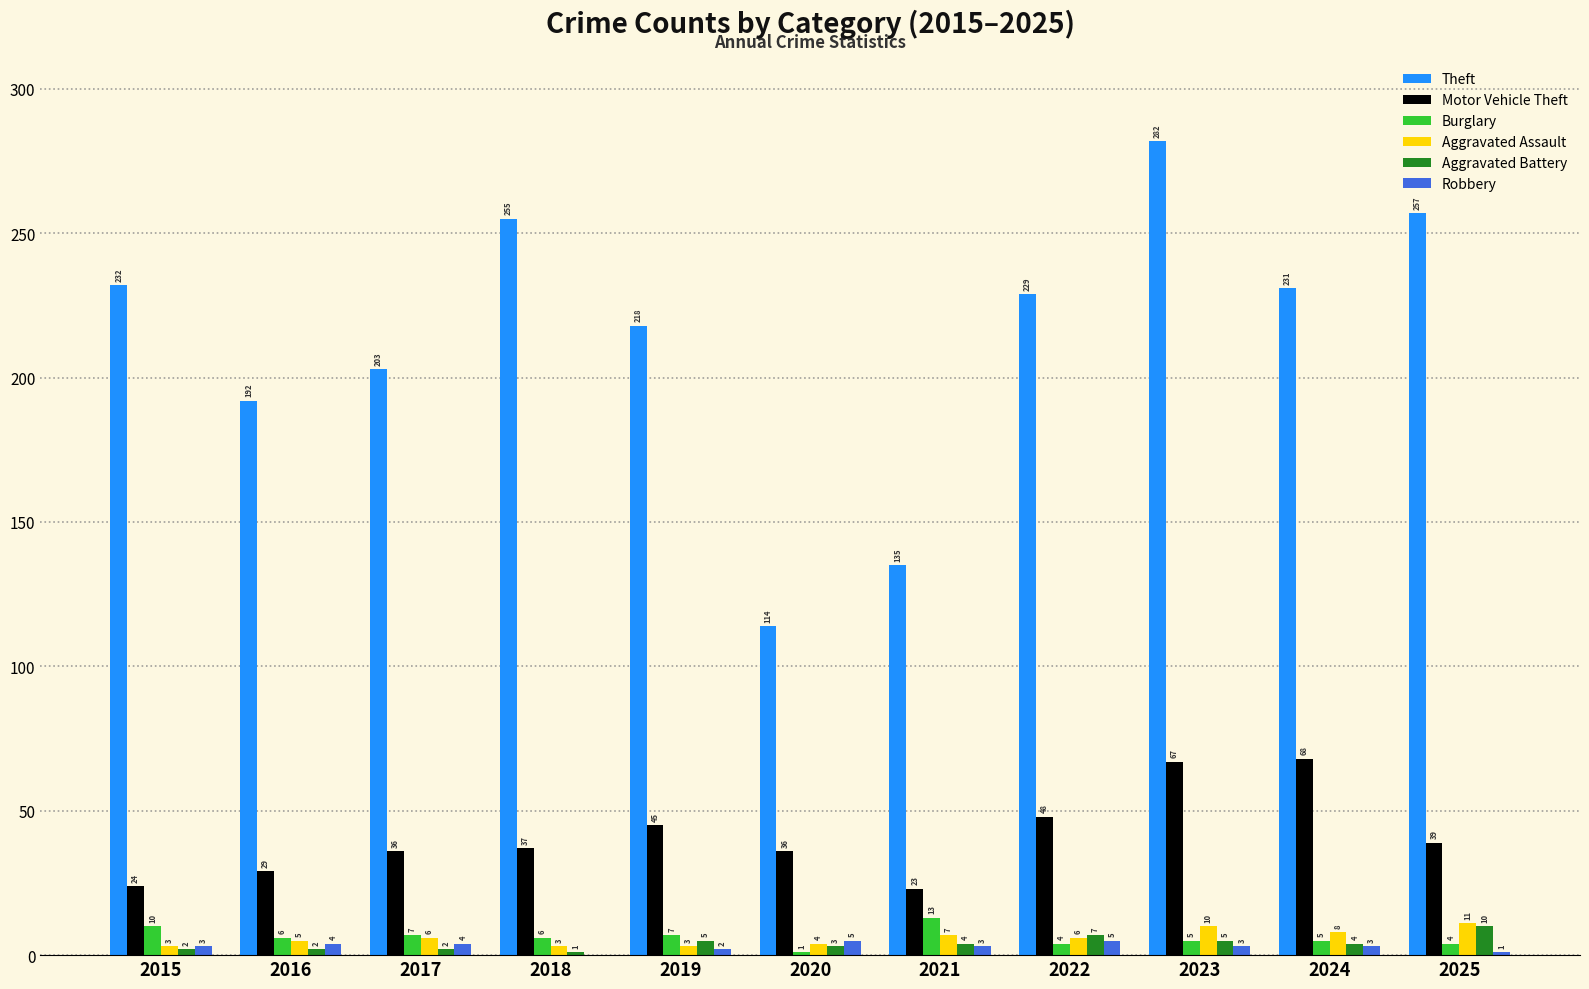

Which series changed the most between 2015 and 2018?

Theft